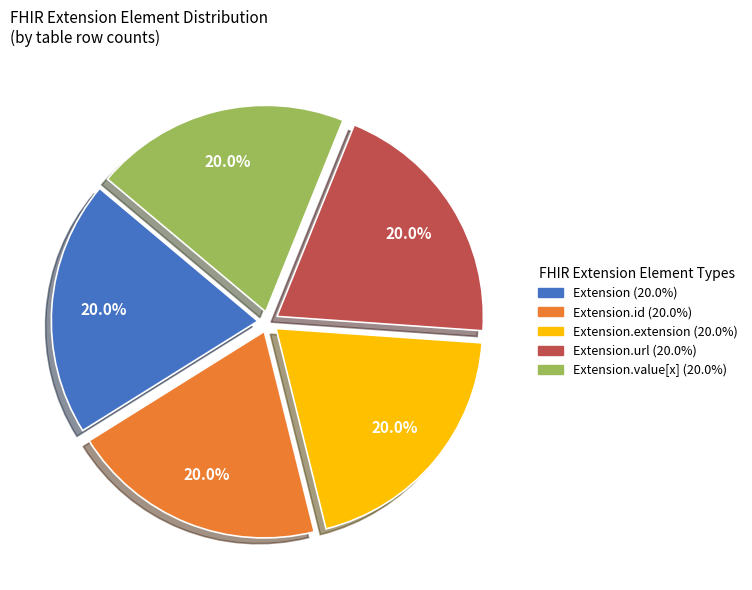

Does any single category account for the majority?

No